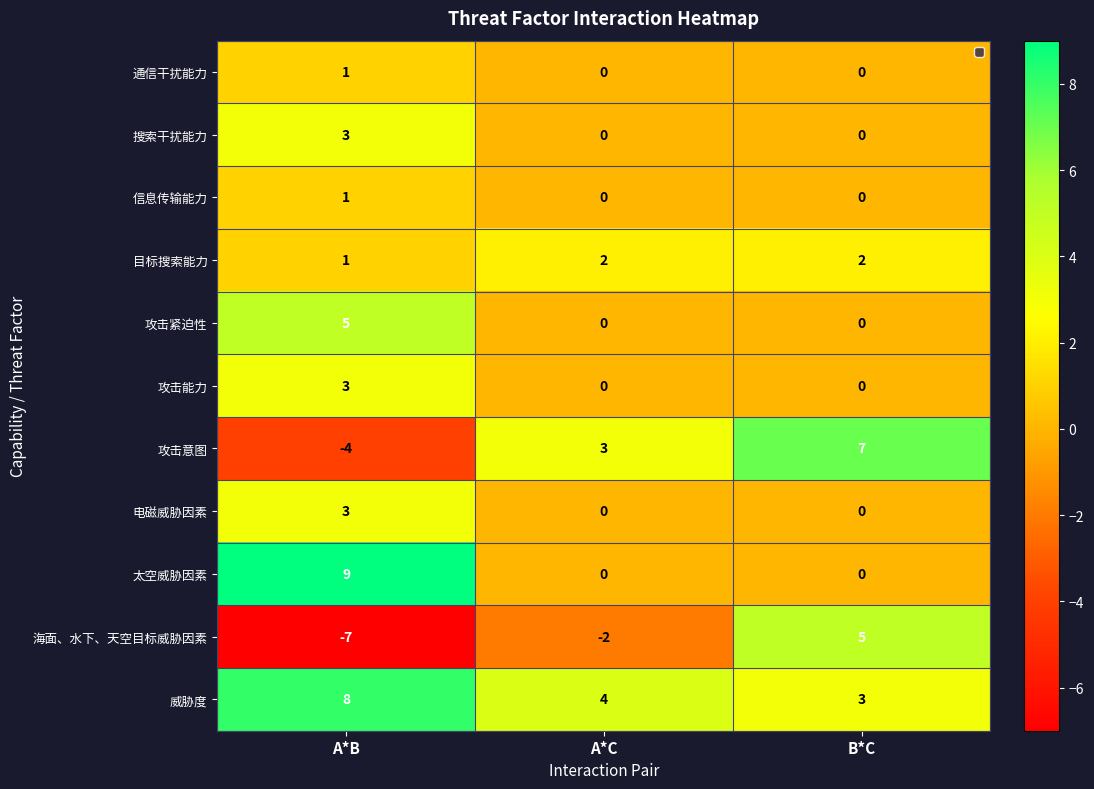

Which has a higher value, A*B or B*C?

A*B